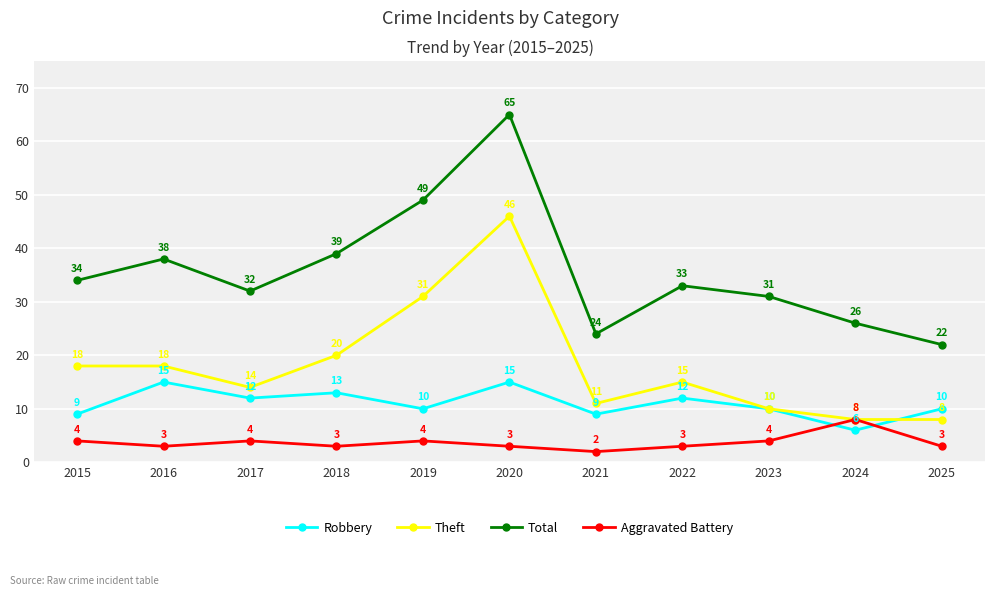

At 2016, list the series in order from largest to smallest.

Total, Theft, Robbery, Aggravated Battery